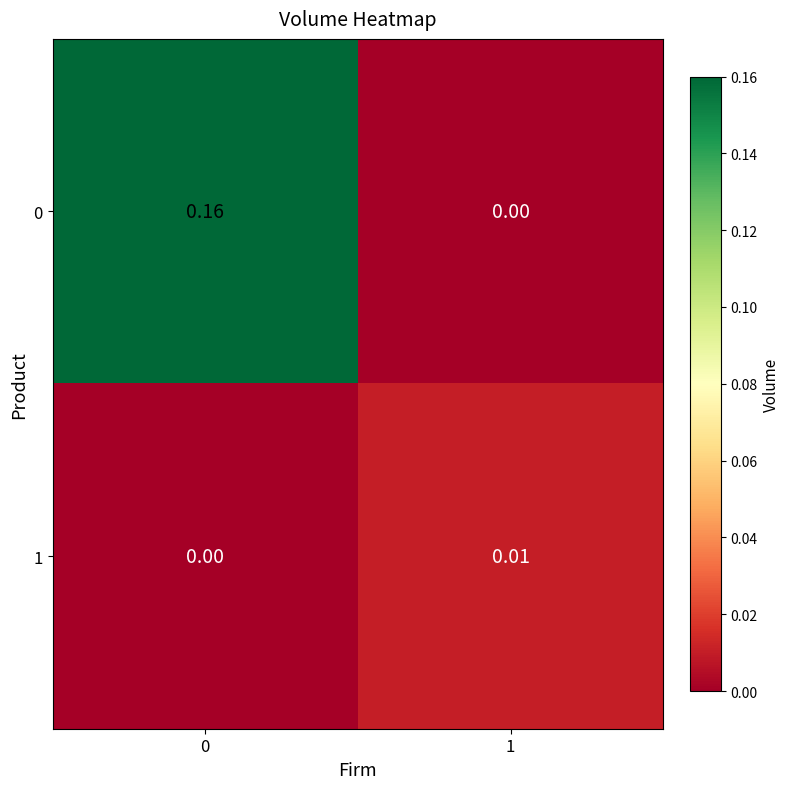

Is the value of 1 at 1 greater than the value of 0 at 0?

No